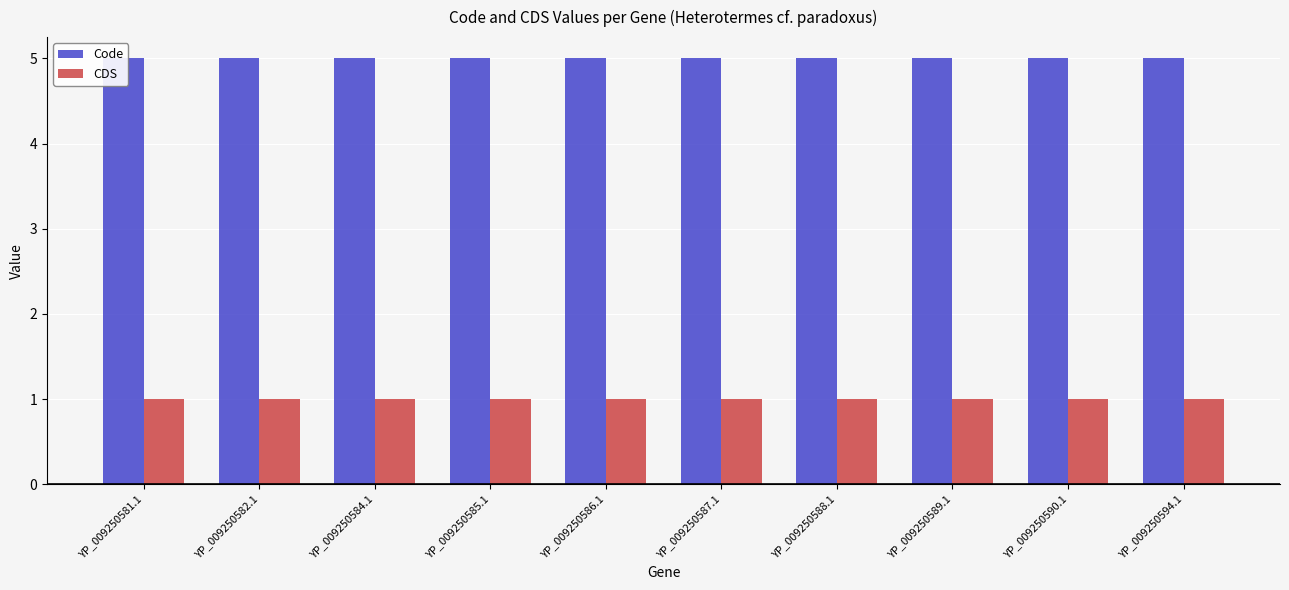

What is the highest value of the Code series?

5